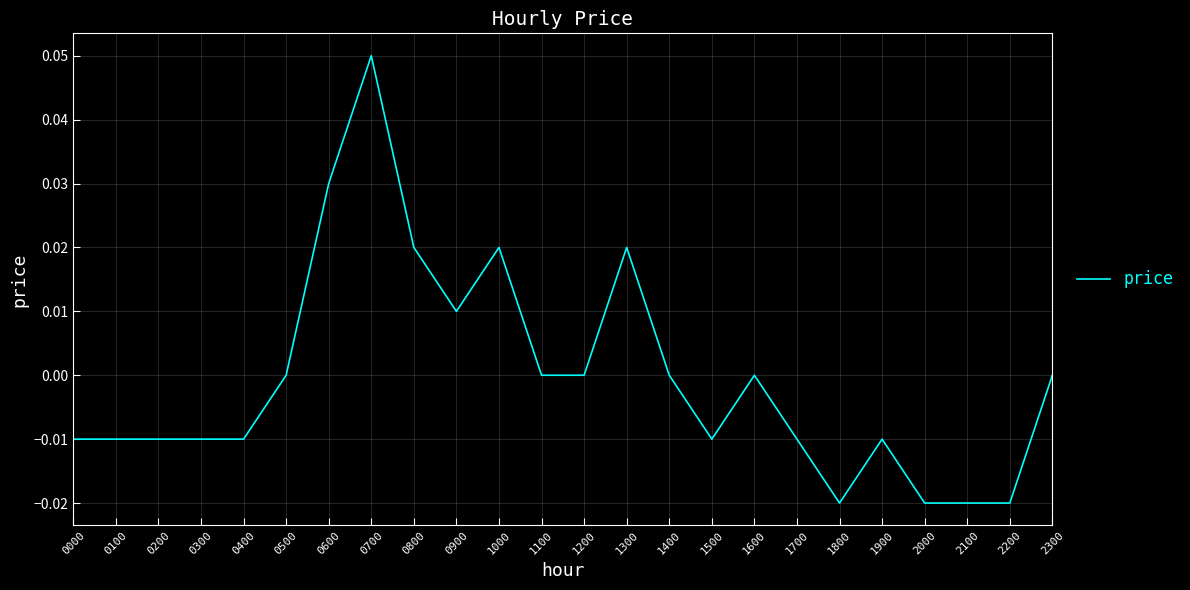

True or false: the data shows 0.0 at 1100.

True